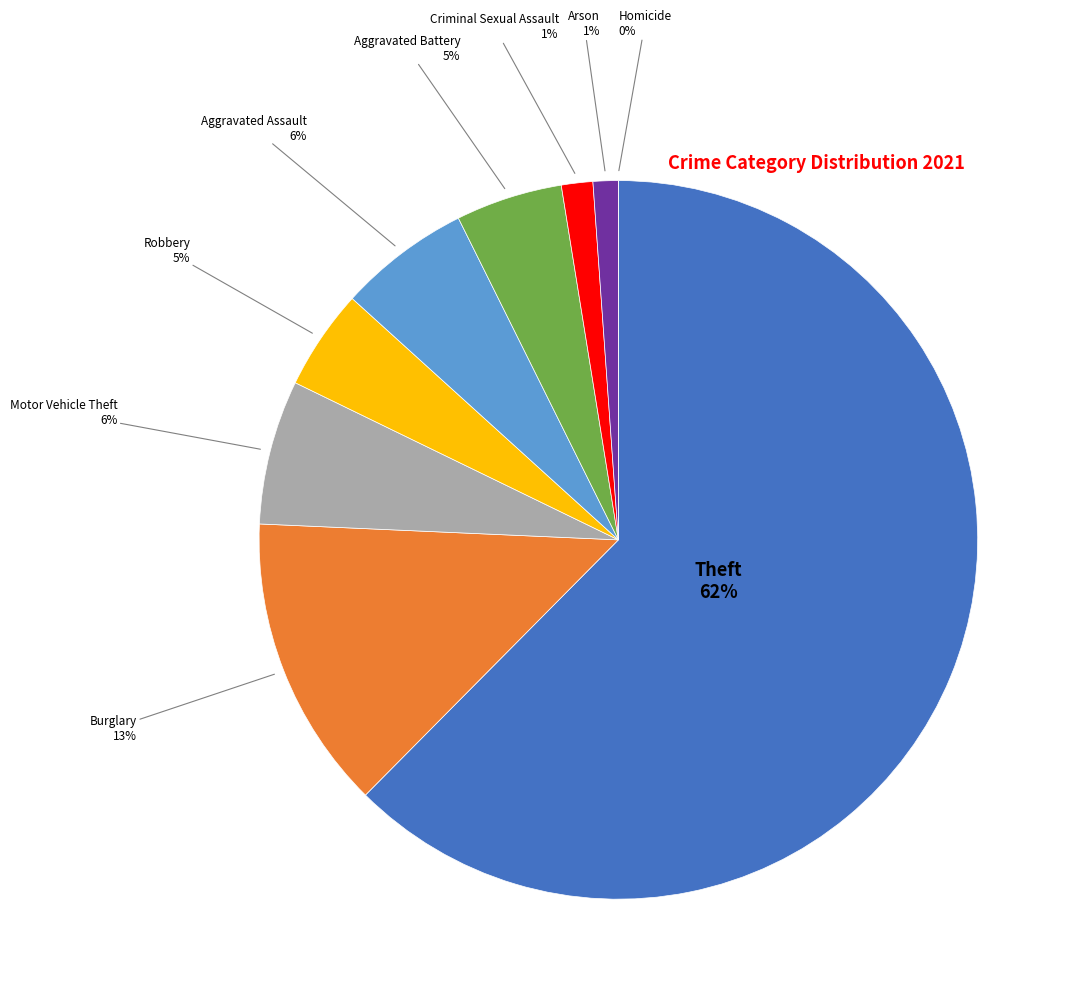

Rank the categories by value from highest to lowest.

Theft, Burglary, Motor Vehicle Theft, Aggravated Assault, Aggravated Battery, Robbery, Criminal Sexual Assault, Arson, Homicide